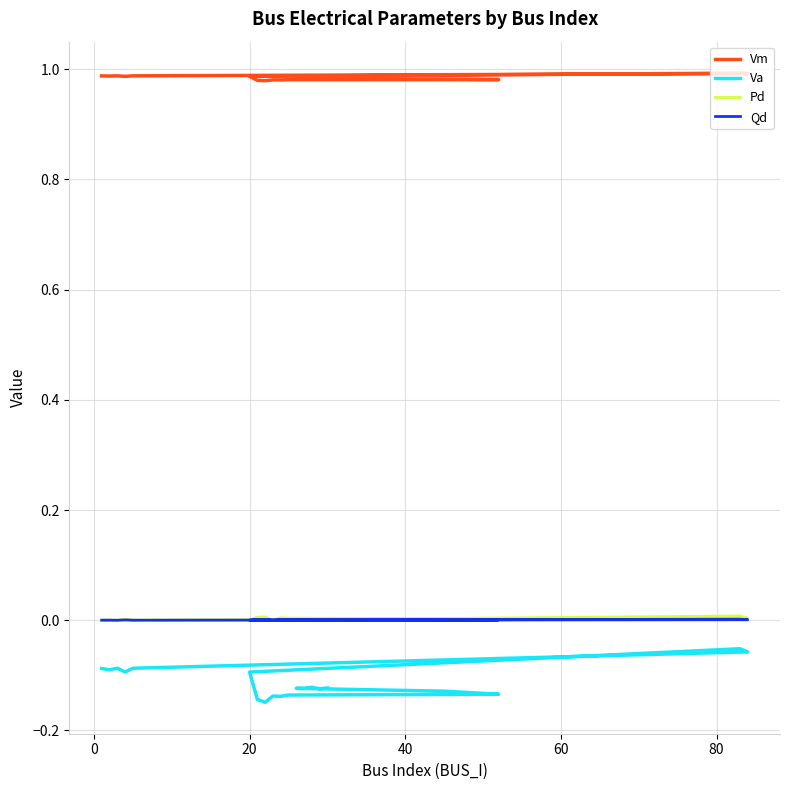

Does the chart have visible grid lines?

Yes